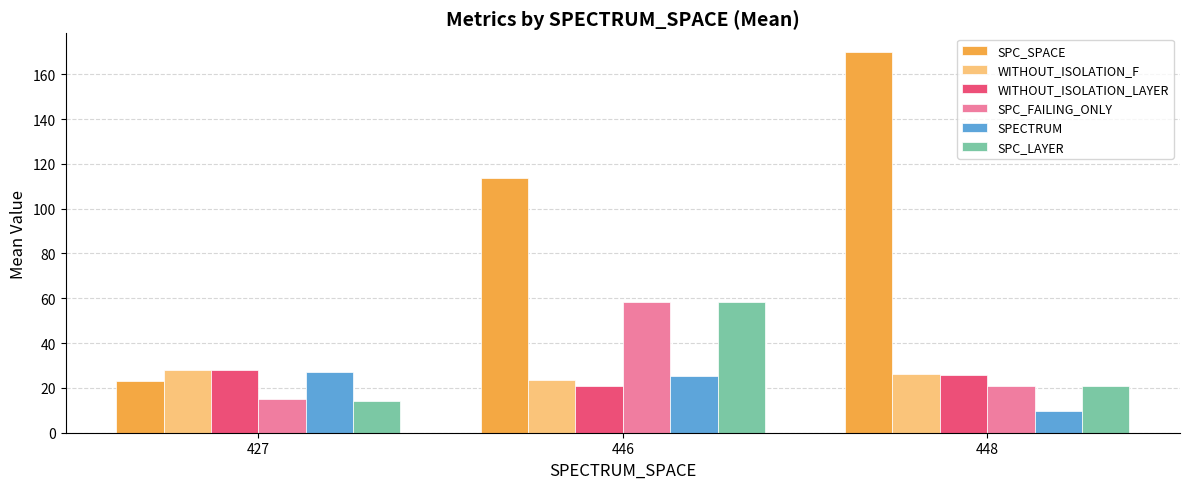

Where is SPECTRUM nearest to the value 18?

446